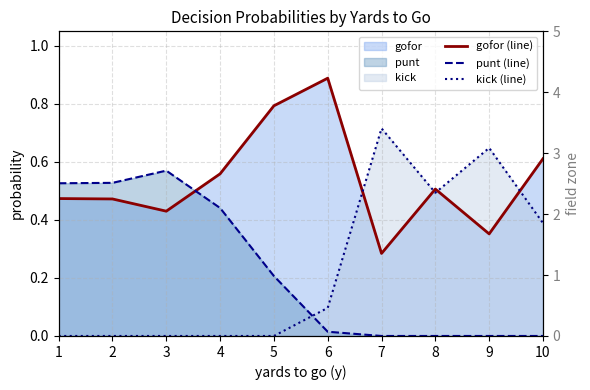

Is it true that gofor (line) equals 0.4 at 3?

True